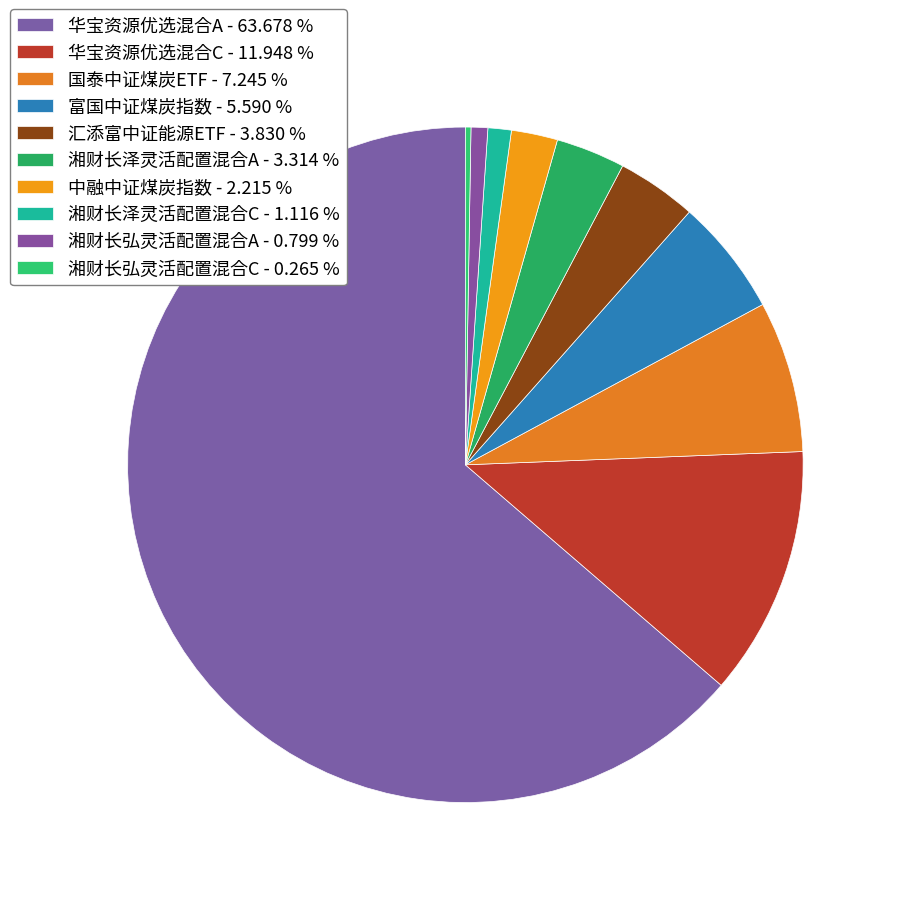

What percentage is the 国泰中证煤炭ETF slice, to the nearest percent?

7%